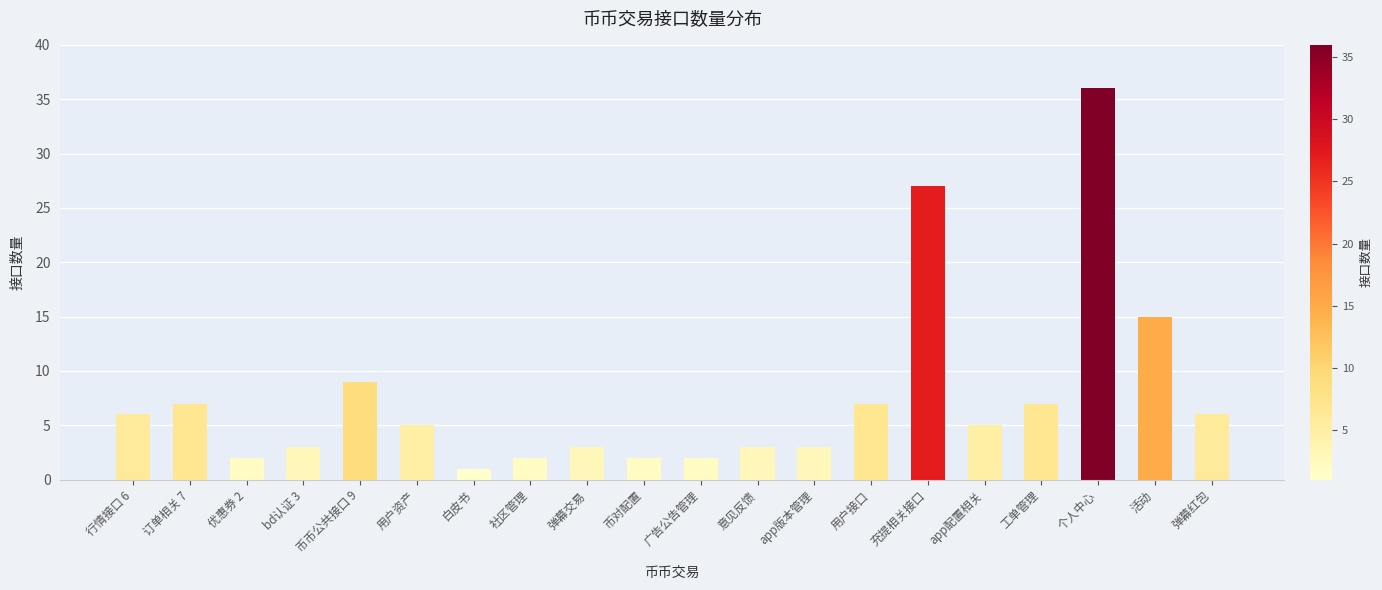

What is the change in value from 优惠券 2 to app配置相关?

+3